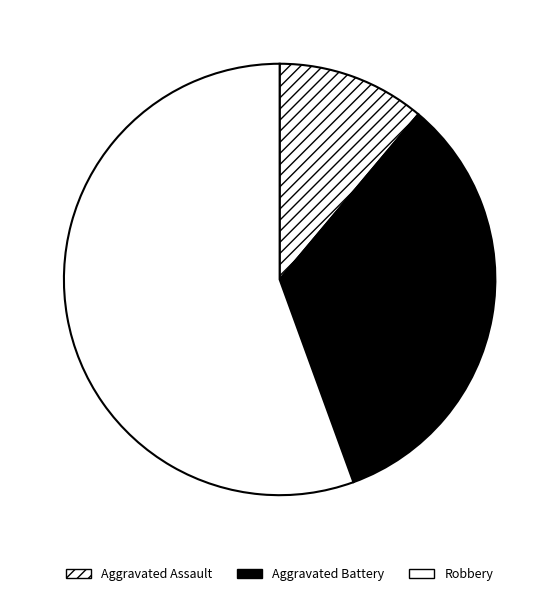

Which category has the smallest portion of the pie?

Aggravated Assault